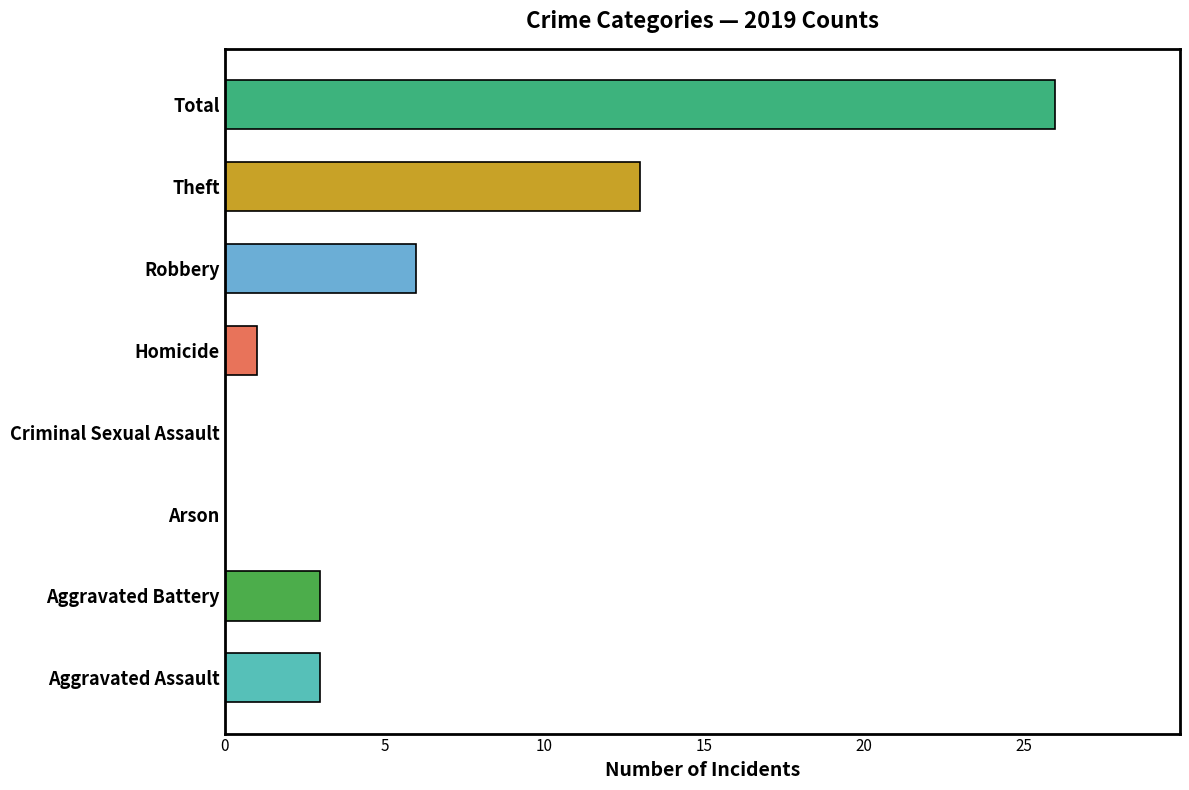

Reading bottom to top, list all the values displayed in this chart.

Aggravated Assault=3	Aggravated Battery=3	Arson=0	Criminal Sexual Assault=0	Homicide=1	Robbery=6	Theft=13	Total=26